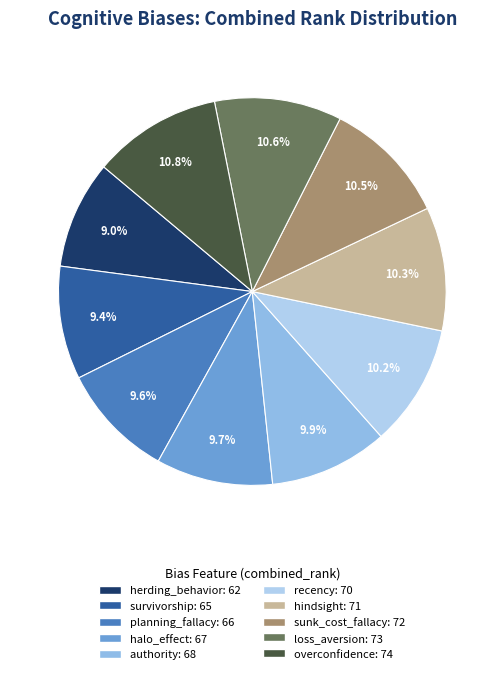

What percentage is the authority slice, to the nearest percent?

10%